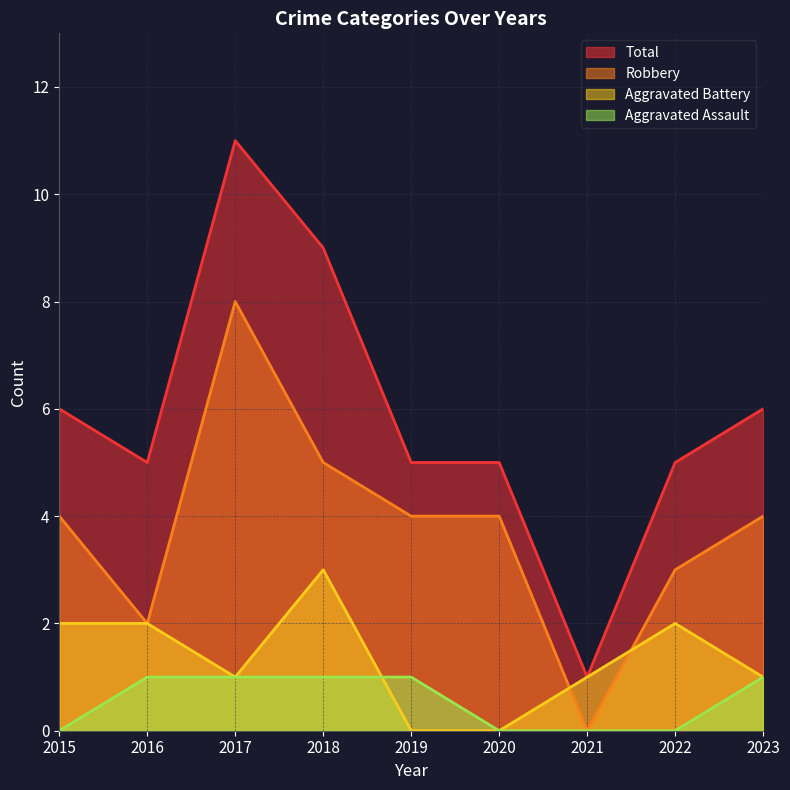

How many lines are shown in the chart?

4